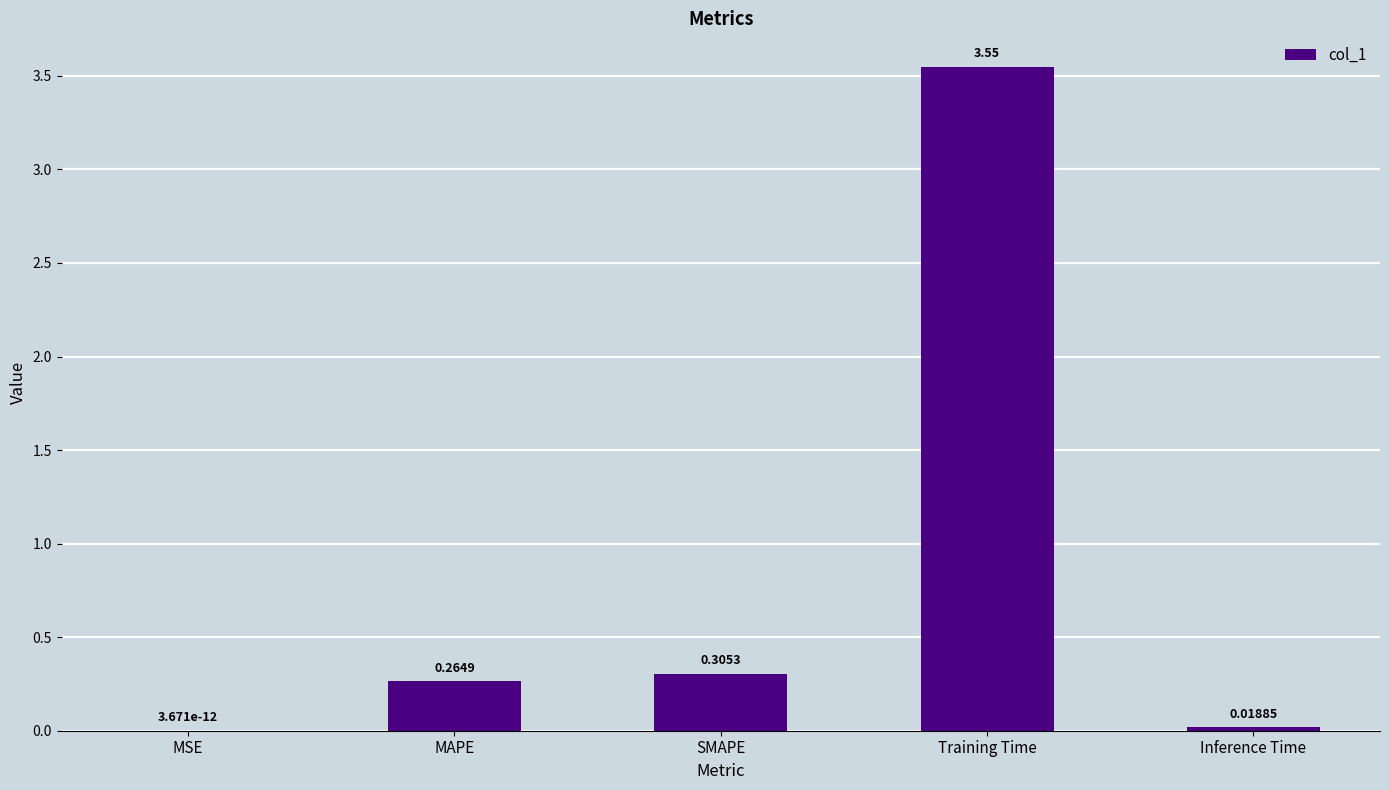

What is the sum of the values at Training Time and SMAPE?

3.9